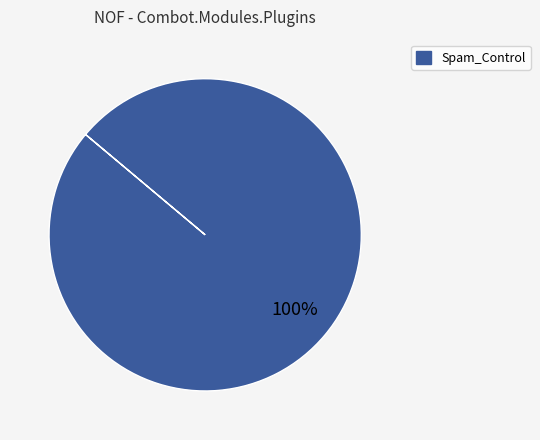

Is it true that Spam_Control is 90% of the pie?

False